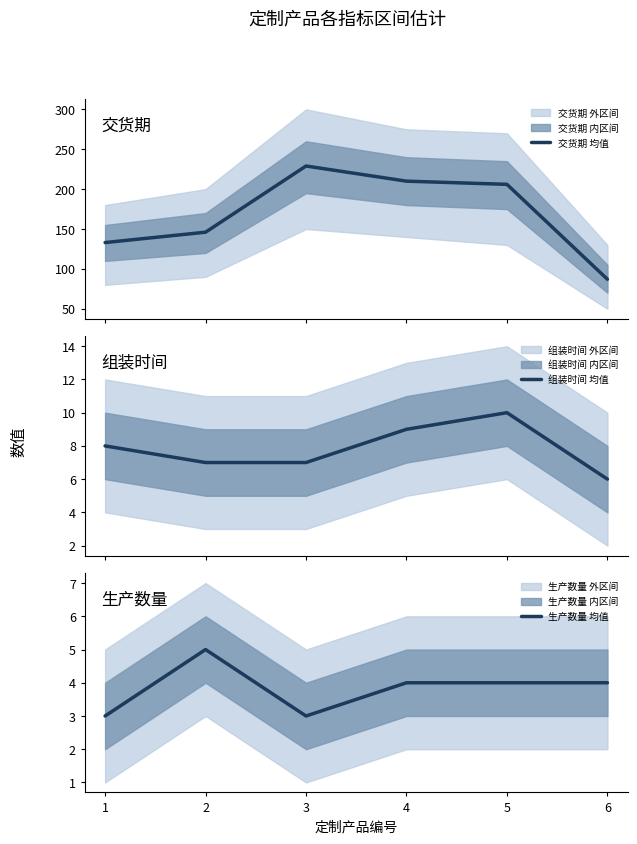

What is the minimum value for 交货期 均值?

87